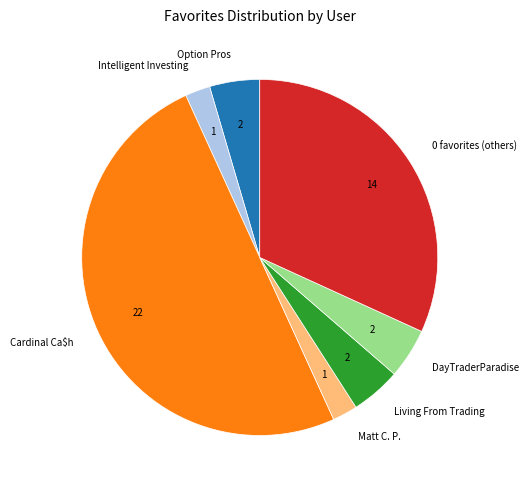

Is it true that Cardinal Ca$h is 36% of the pie?

False